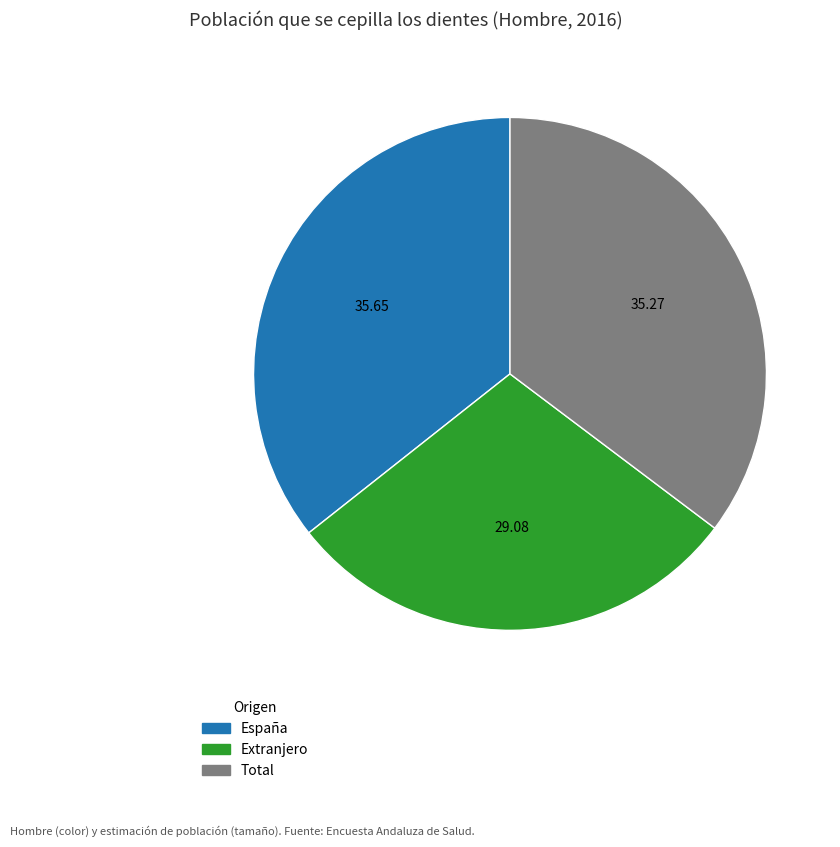

Is it true that Extranjero is 29% of the pie?

True